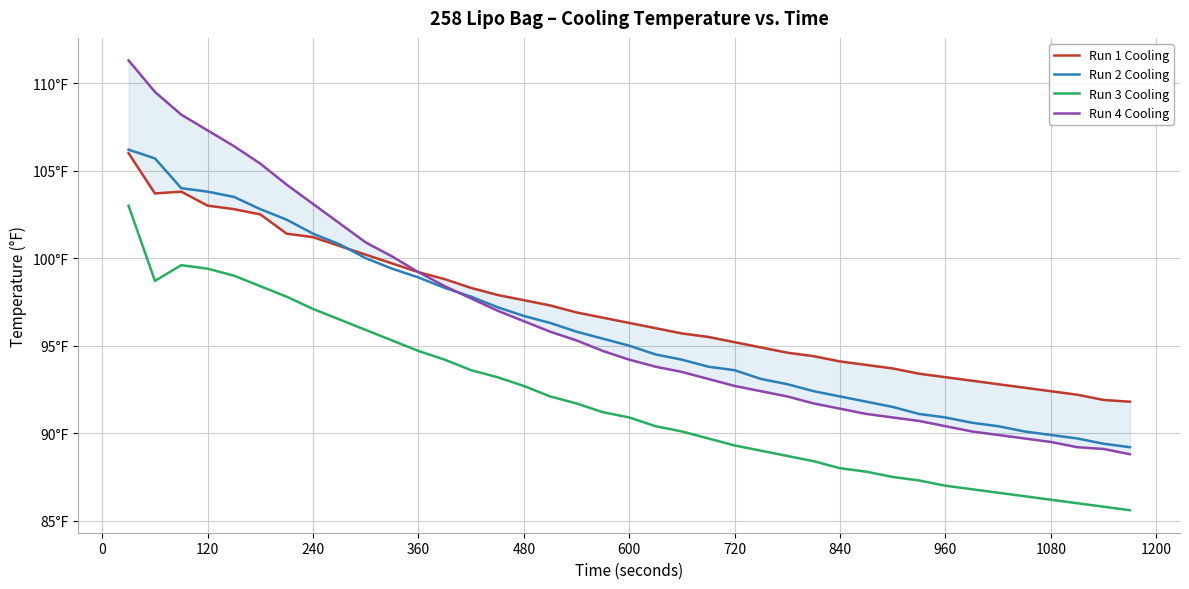

Count the number of categories in the chart.

39